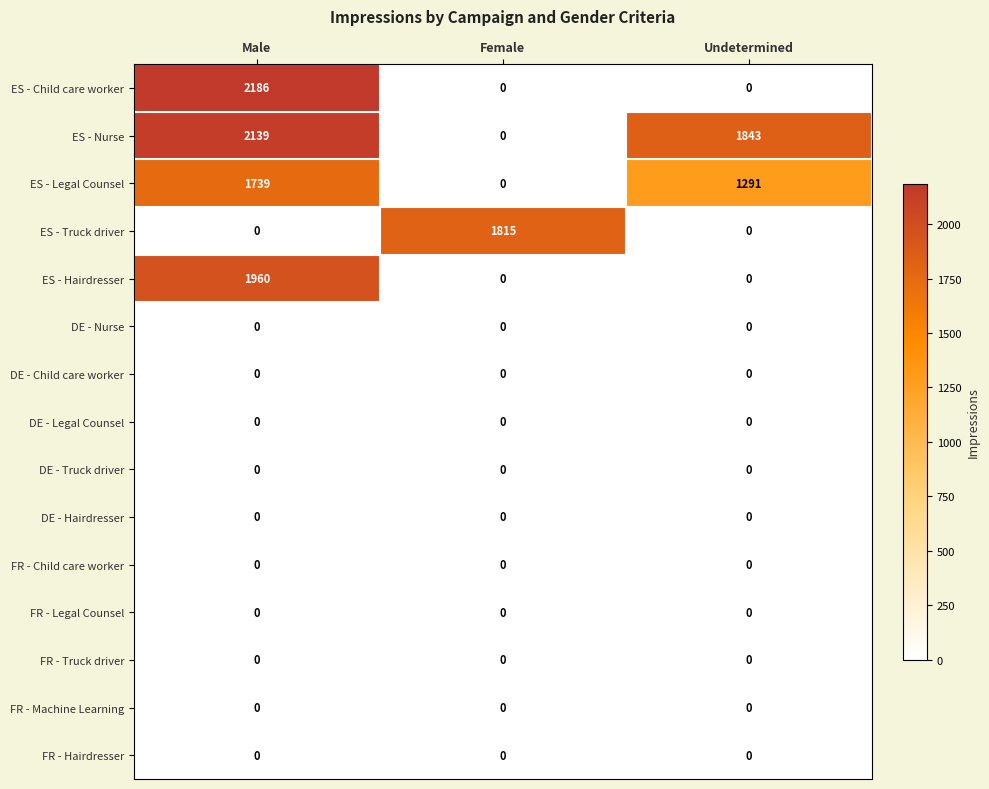

What is the difference between the highest and lowest values at Female?

1815